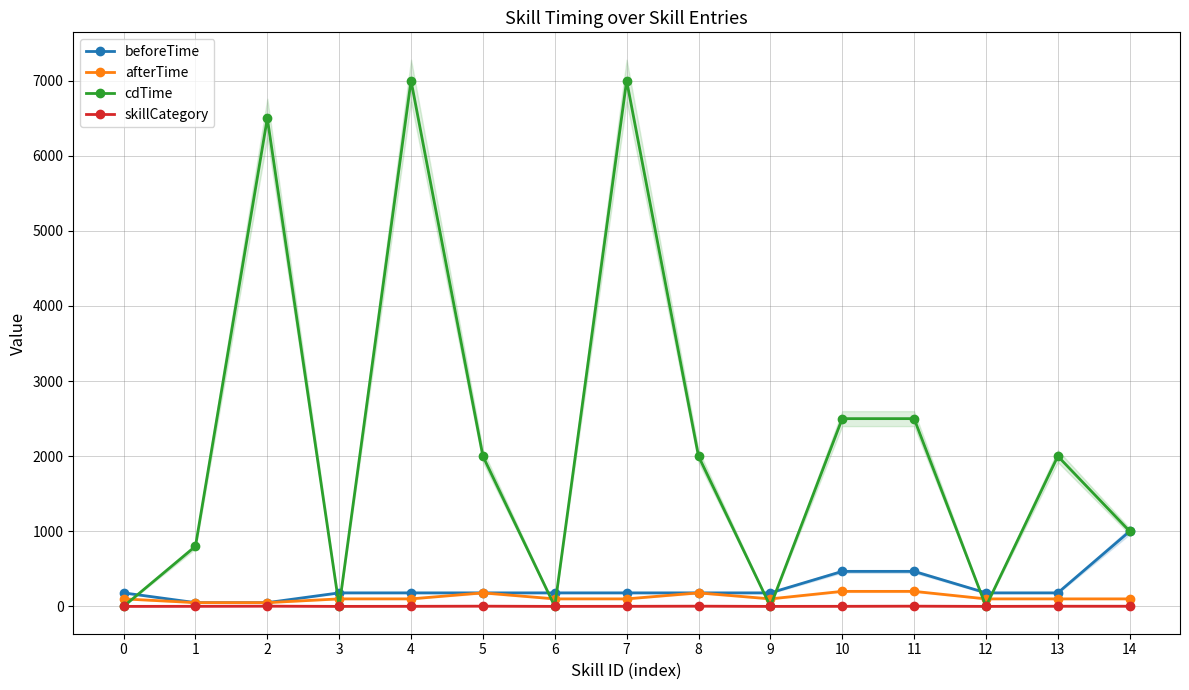

Between 5 and 12, which series saw the biggest shift?

cdTime